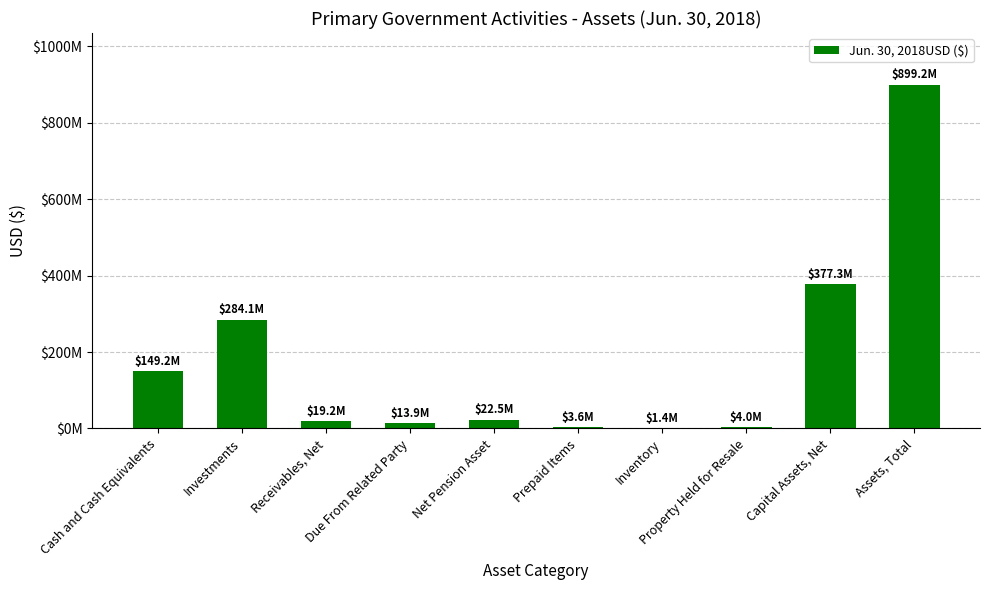

What is the difference between the values at Assets, Total and Prepaid Items?

895627565